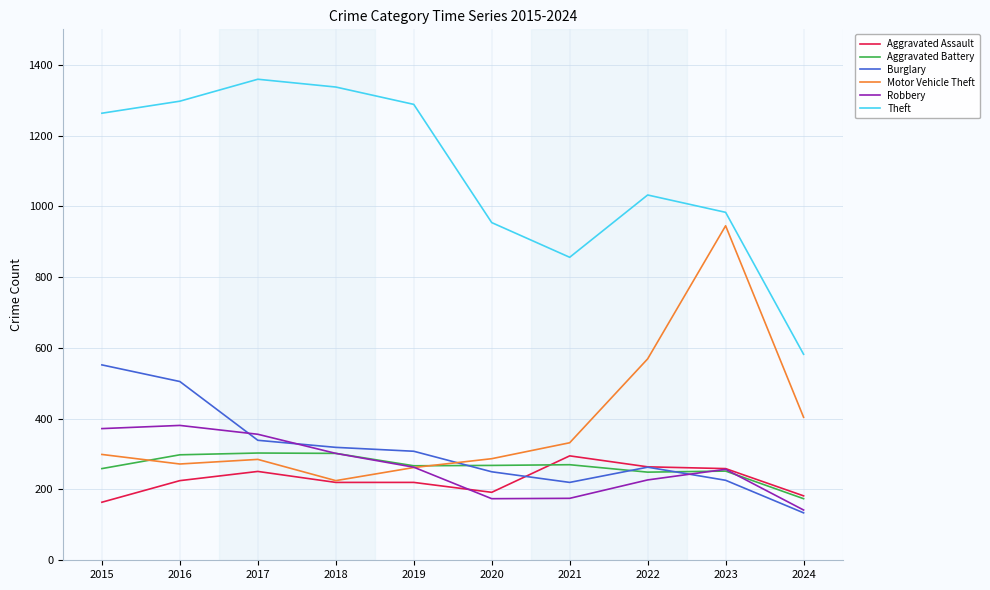

What are all the series names shown in the legend?

Aggravated Assault, Aggravated Battery, Burglary, Motor Vehicle Theft, Robbery, Theft